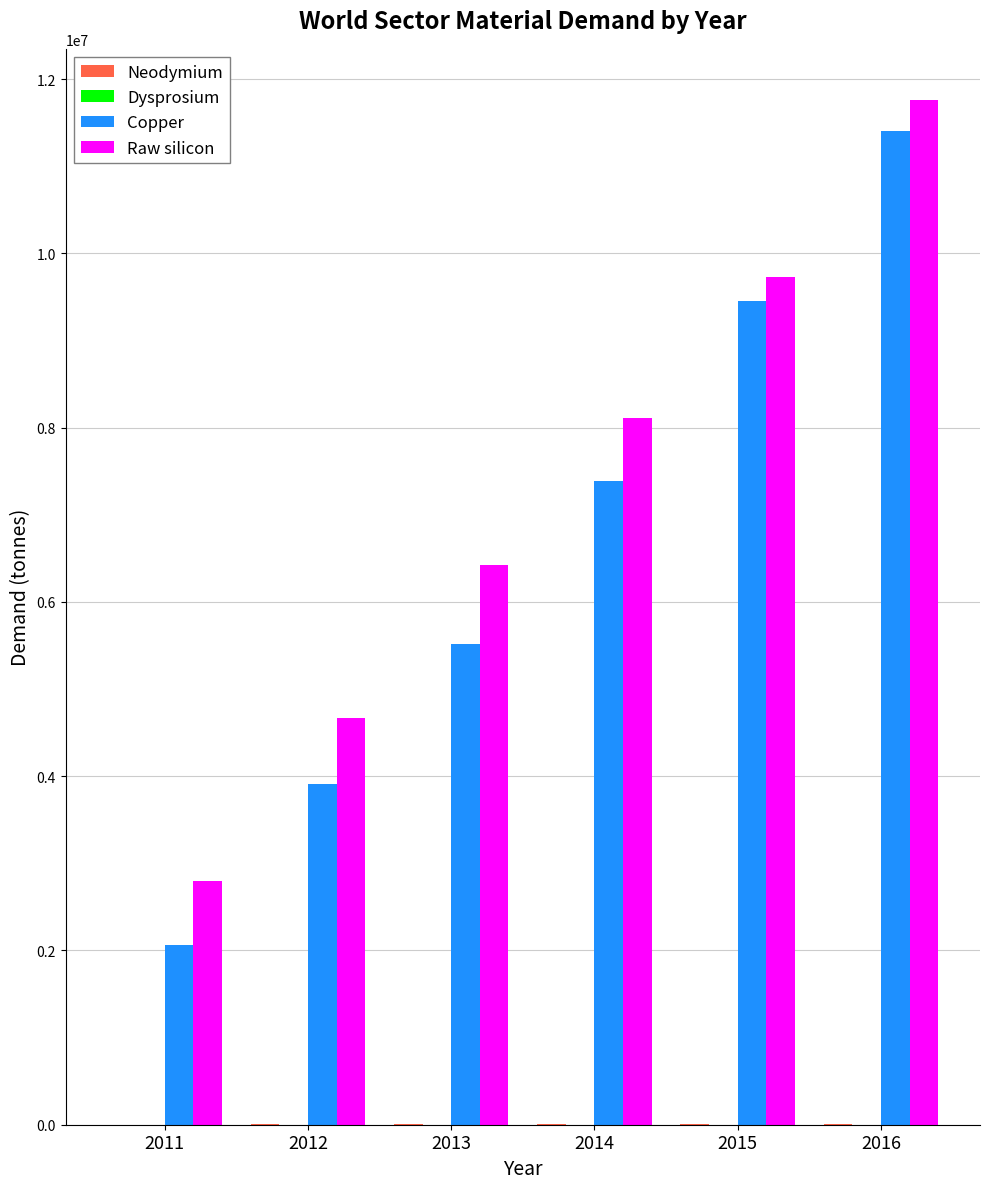

The Copper series shows 13908427.6 at 2015. True or false?

False